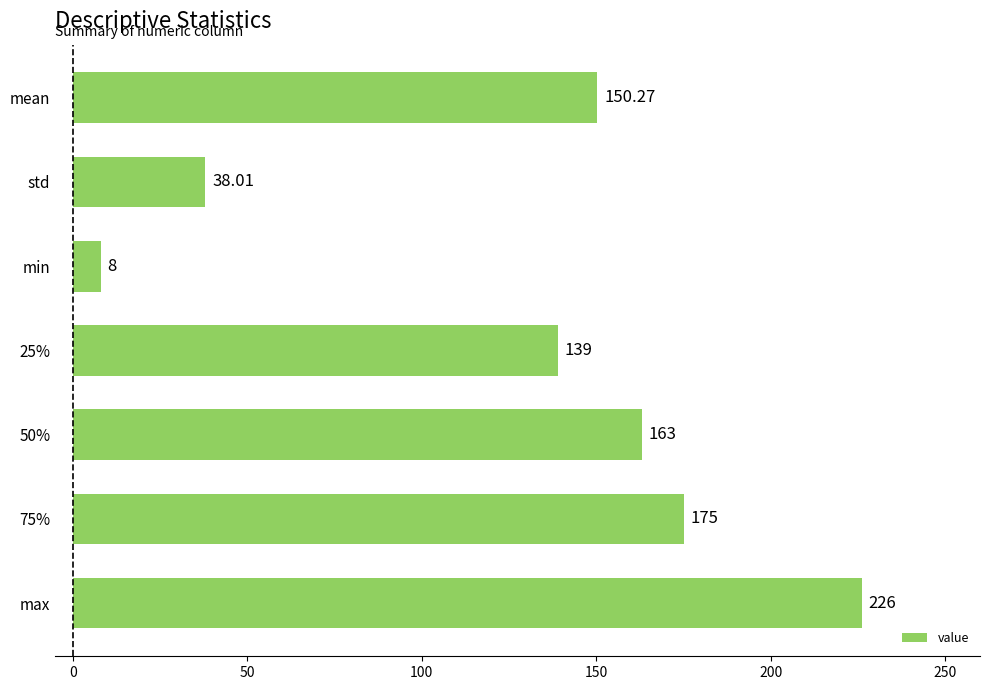

Which has a higher value, 75% or max?

max